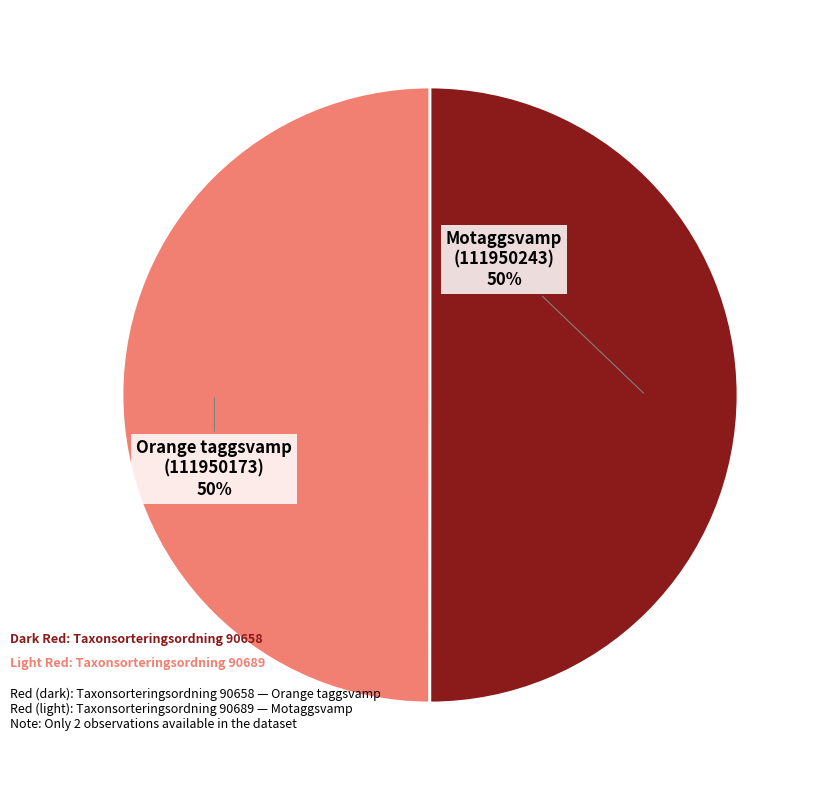

To the nearest percent, what is the average slice percentage?

50%